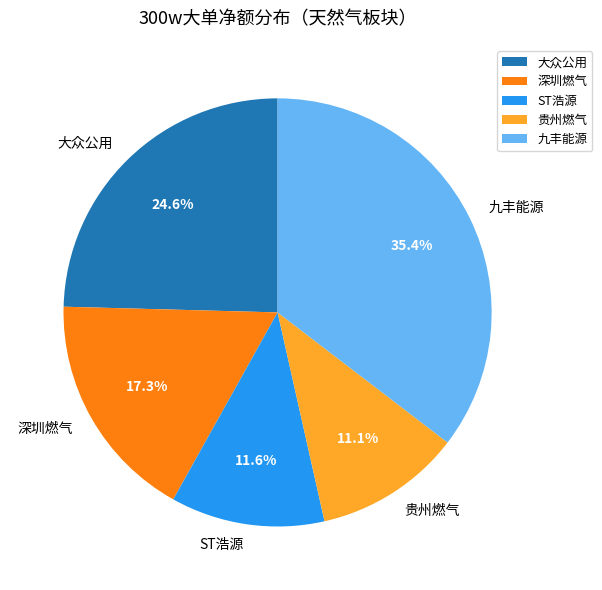

Which category has the smallest portion of the pie?

贵州燃气